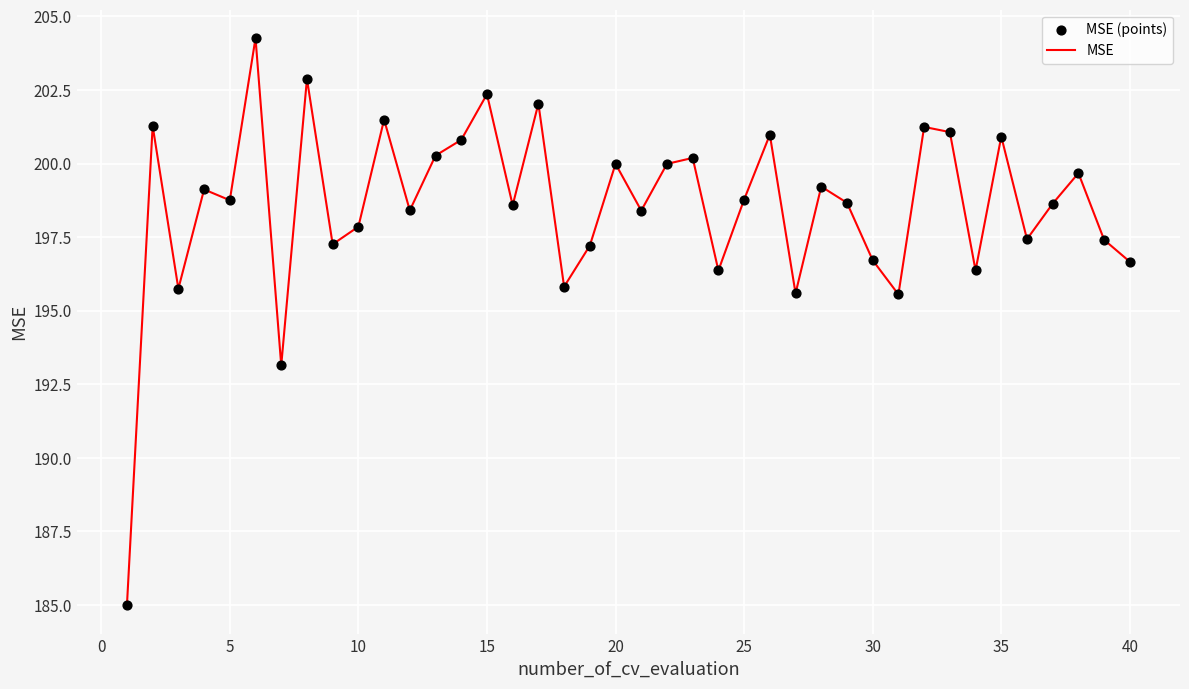

What is the difference between the maximum and minimum values?

19.3